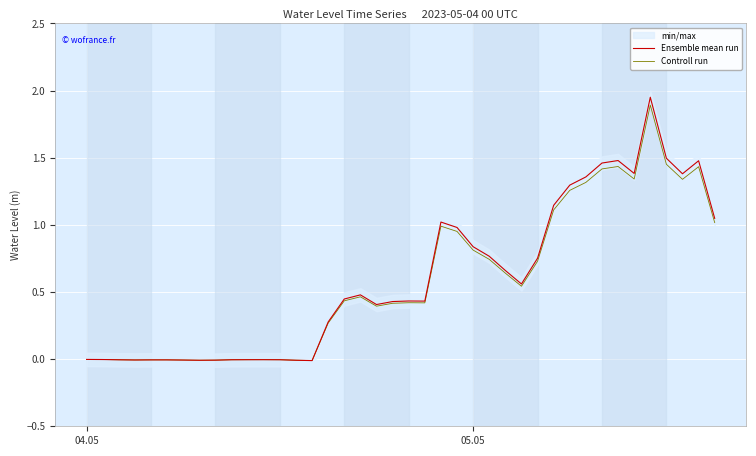

Is this an area chart (filled region under the line)?

No